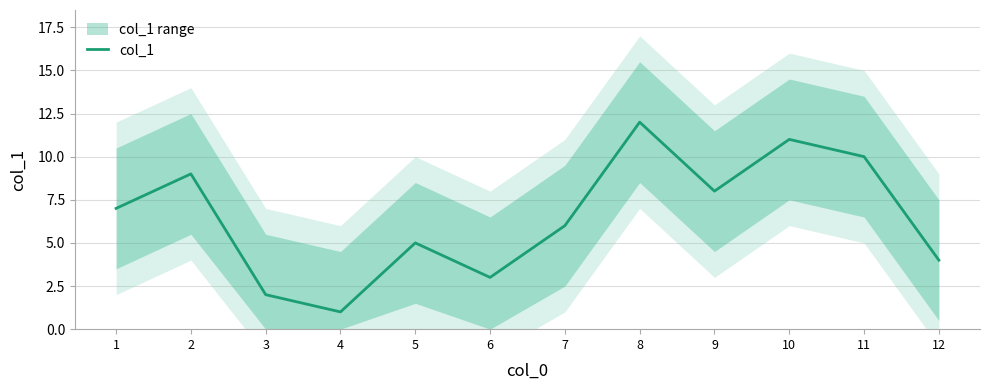

Count the number of data series in this chart.

1